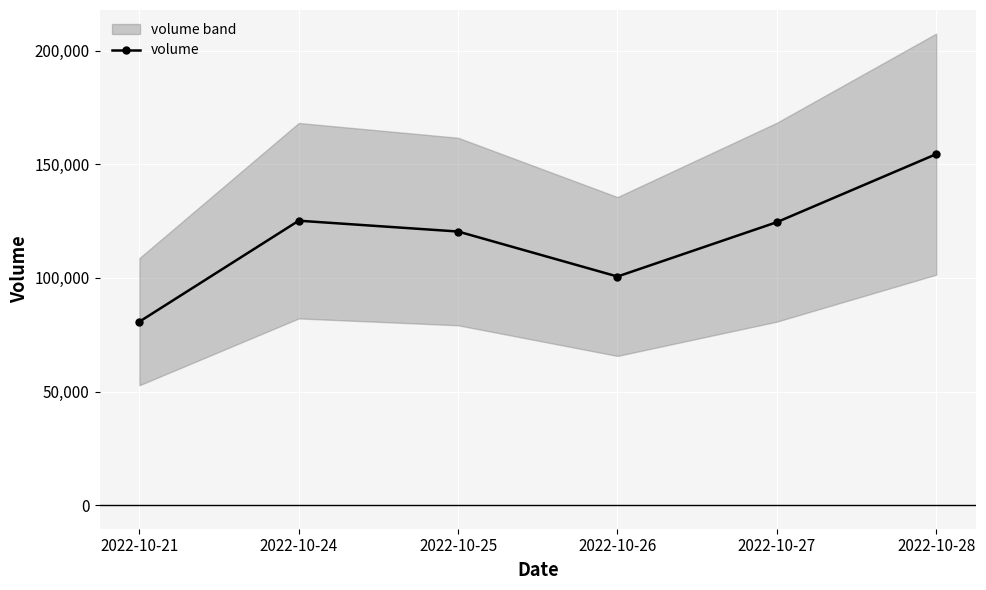

How many lines are shown in the chart?

1